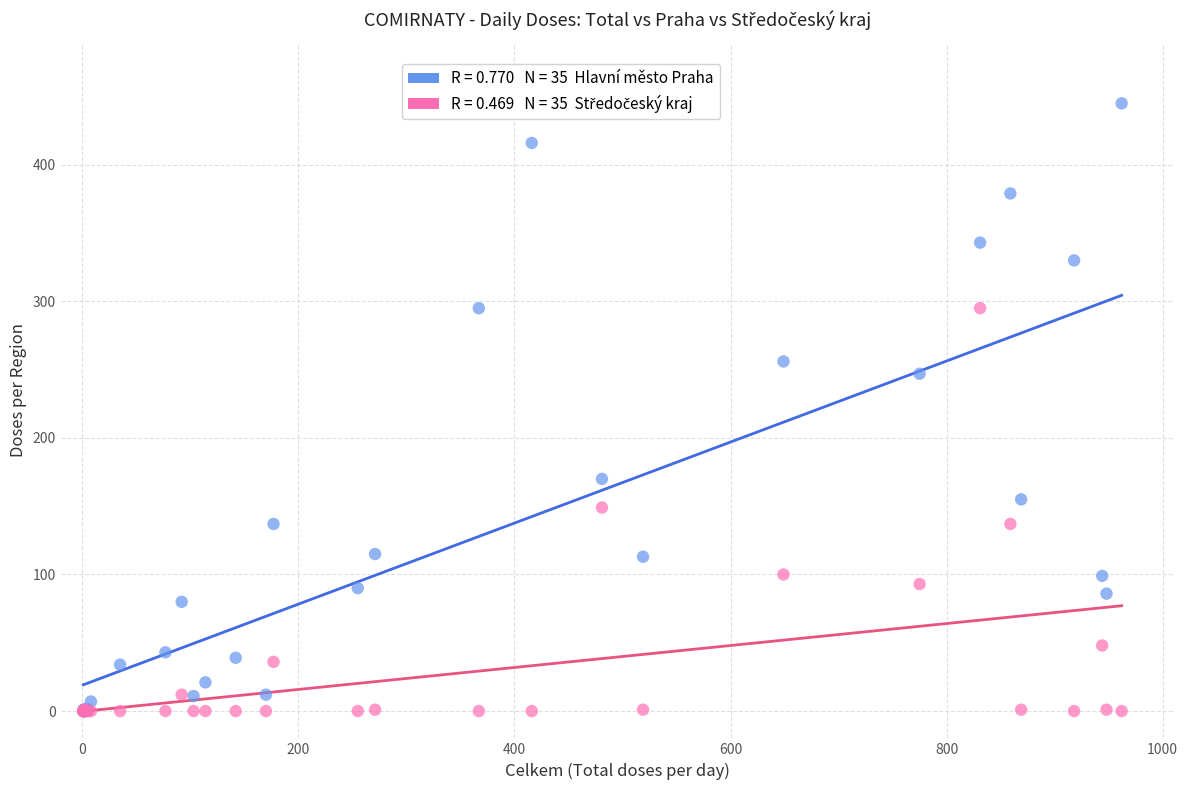

Across all series, what Y value is closest to 222?

247